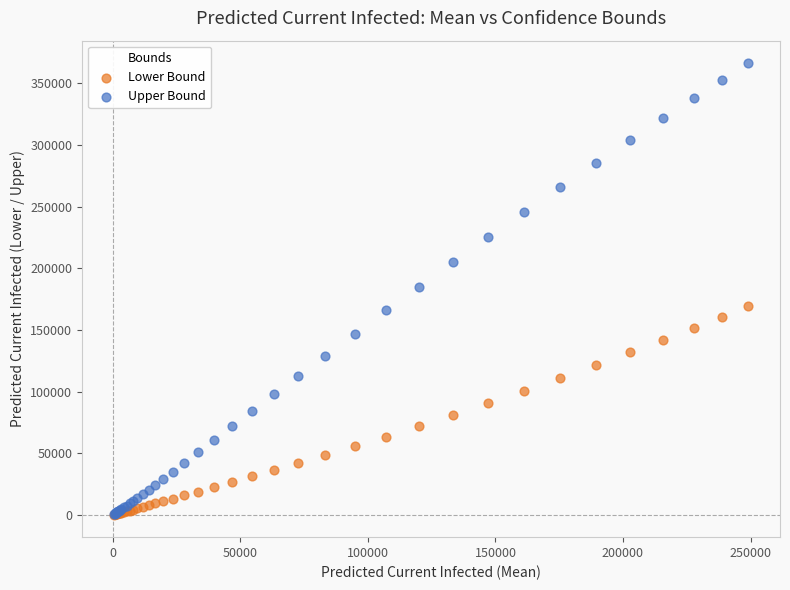

What are all the series names shown in the legend?

Lower Bound, Upper Bound